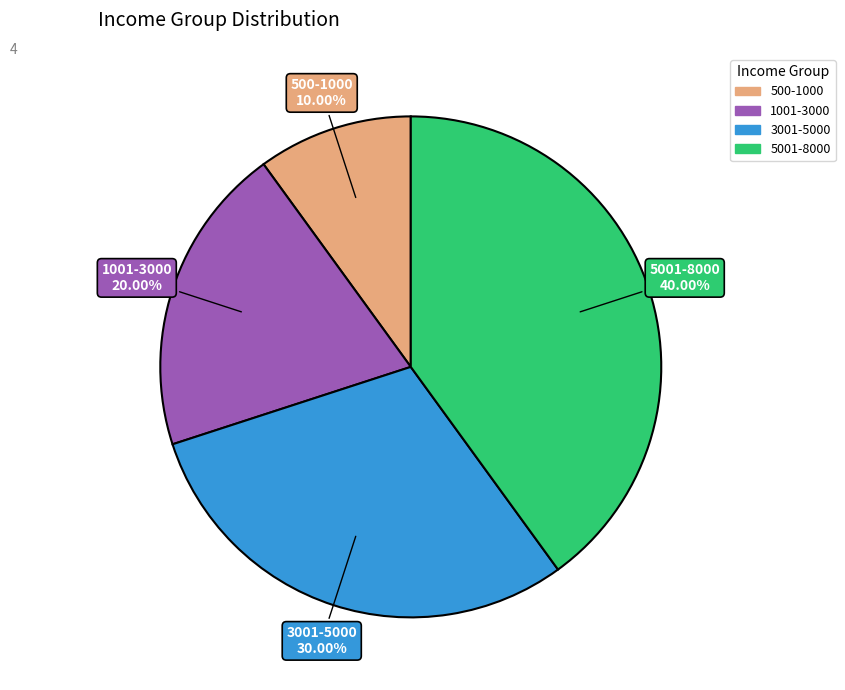

How many segments does this pie chart have?

4